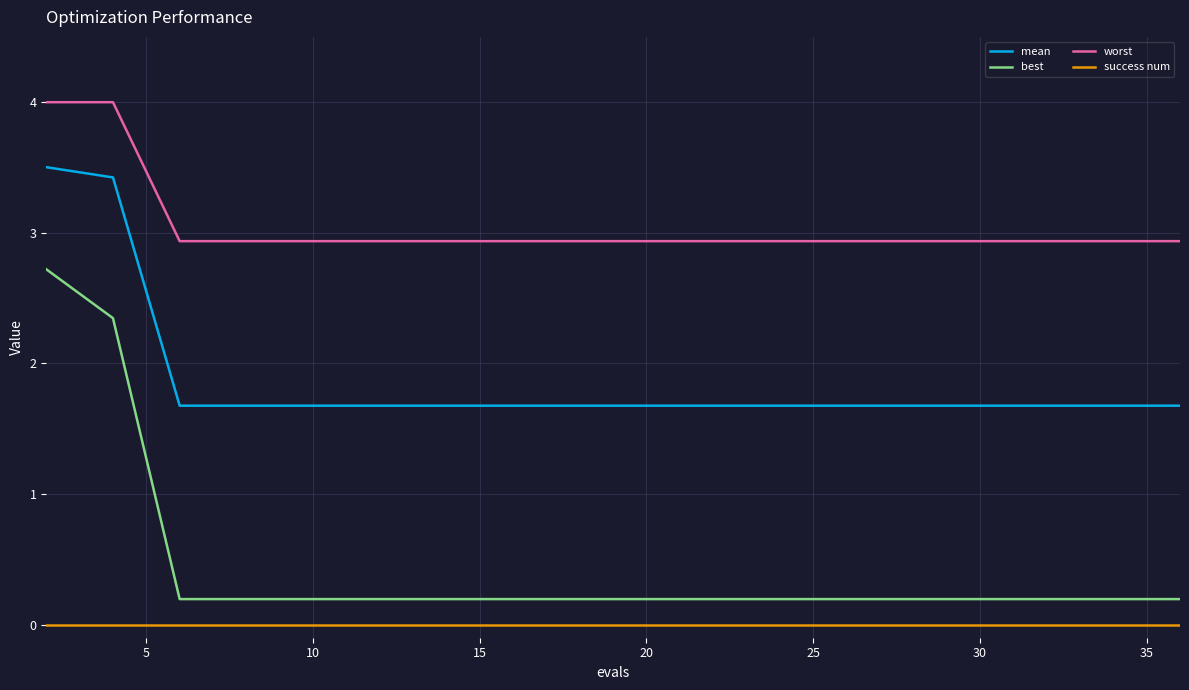

True or false: worst and best cross at least once.

False